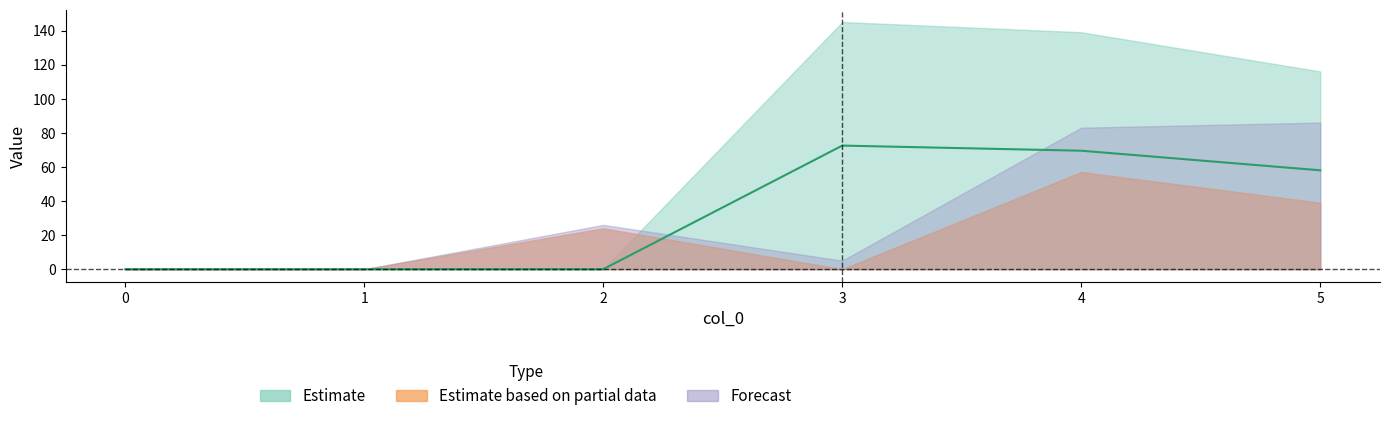

At how many categories does at least one series exceed 83?

3